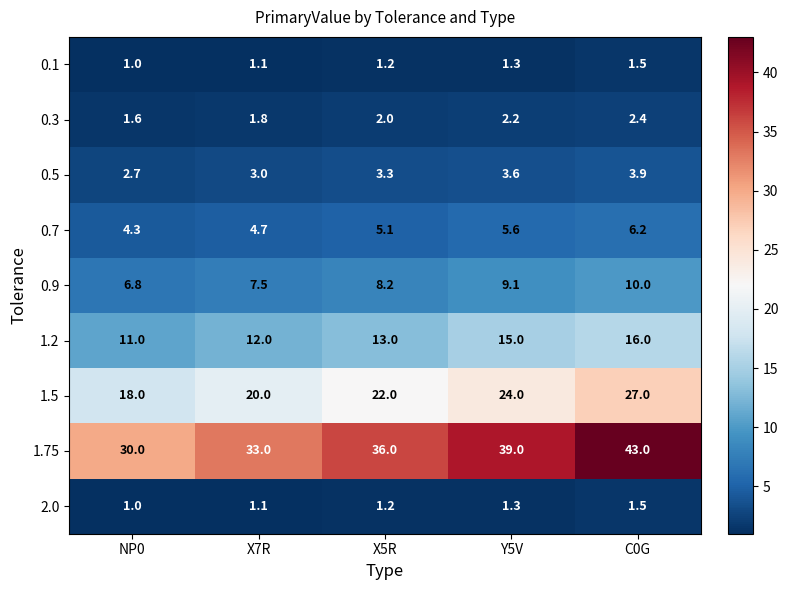

At which category is the sum across all series the highest?

C0G